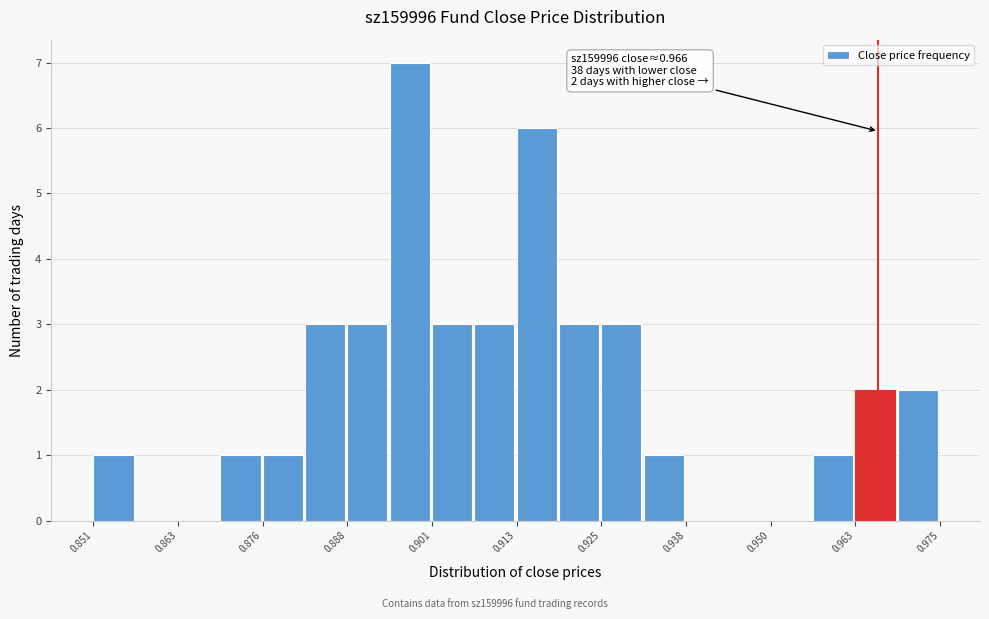

Read against the x-axis, roughly where is the centre of the tallest bar?

0.898